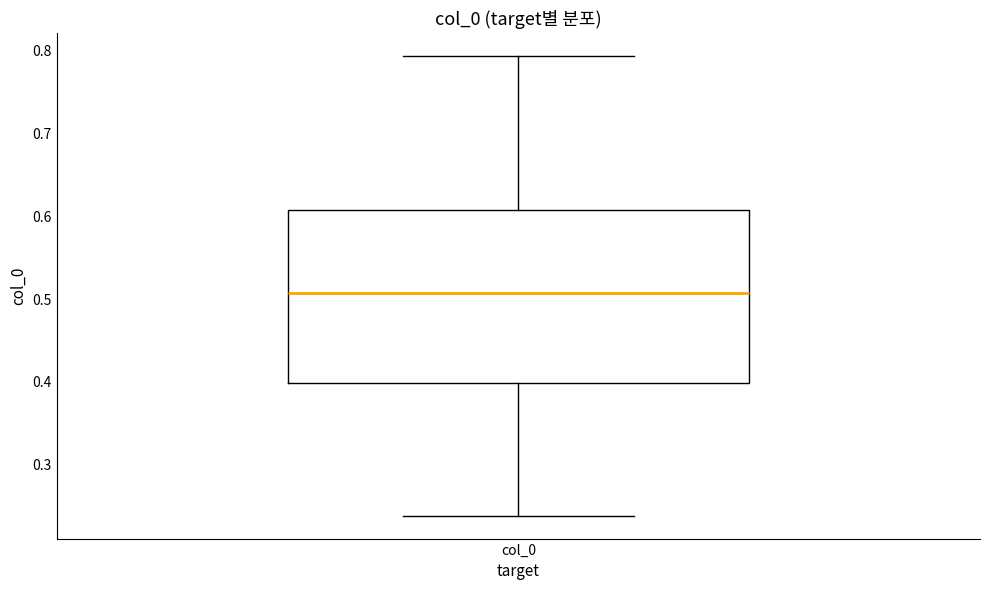

Where is the lower edge of the box for col_0 on the y-axis? The values are not printed on the chart, so give them approximately, as read against the axis.

0.40